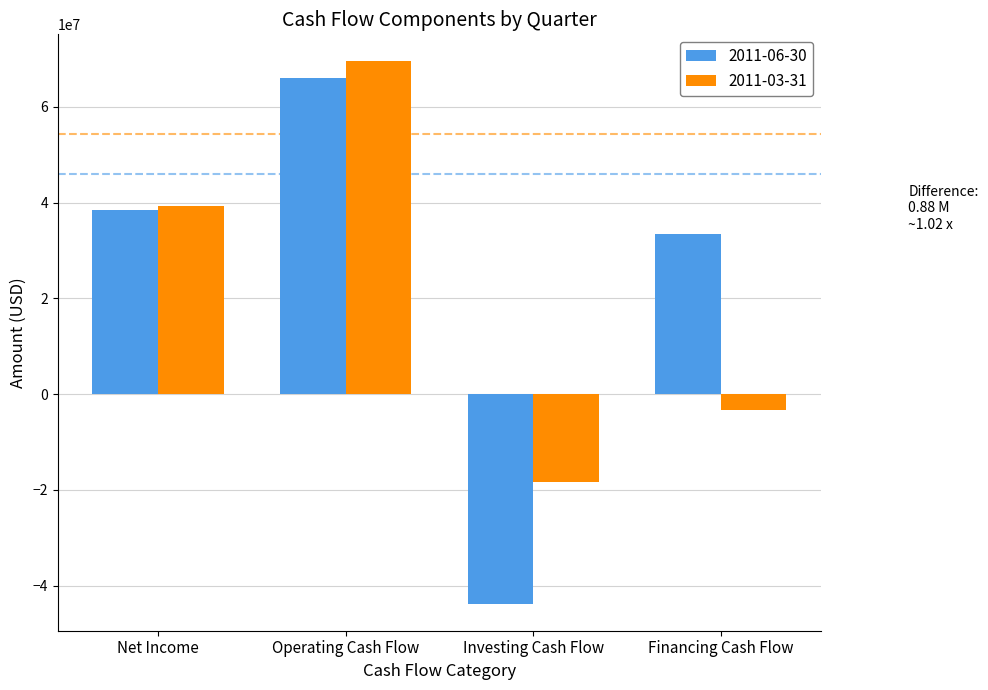

What is the difference between the maximum and second lowest values in the 2011-06-30 series?

32657000